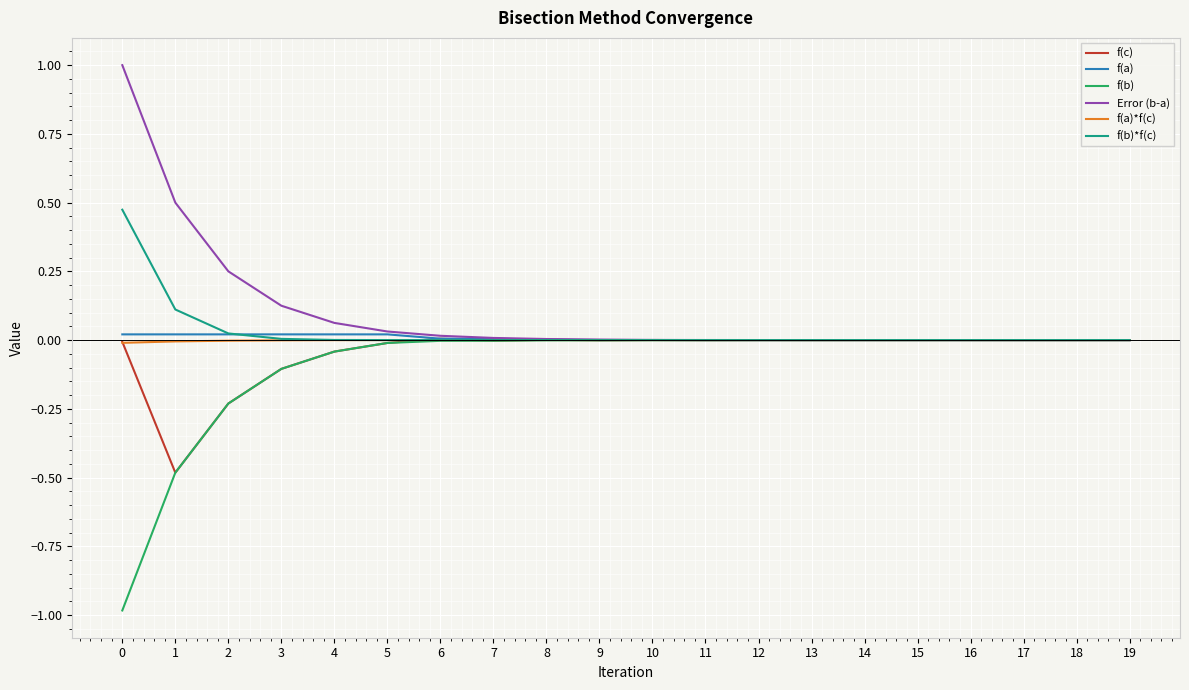

True or false: f(b)*f(c) and Error (b-a) intersect in this chart.

False